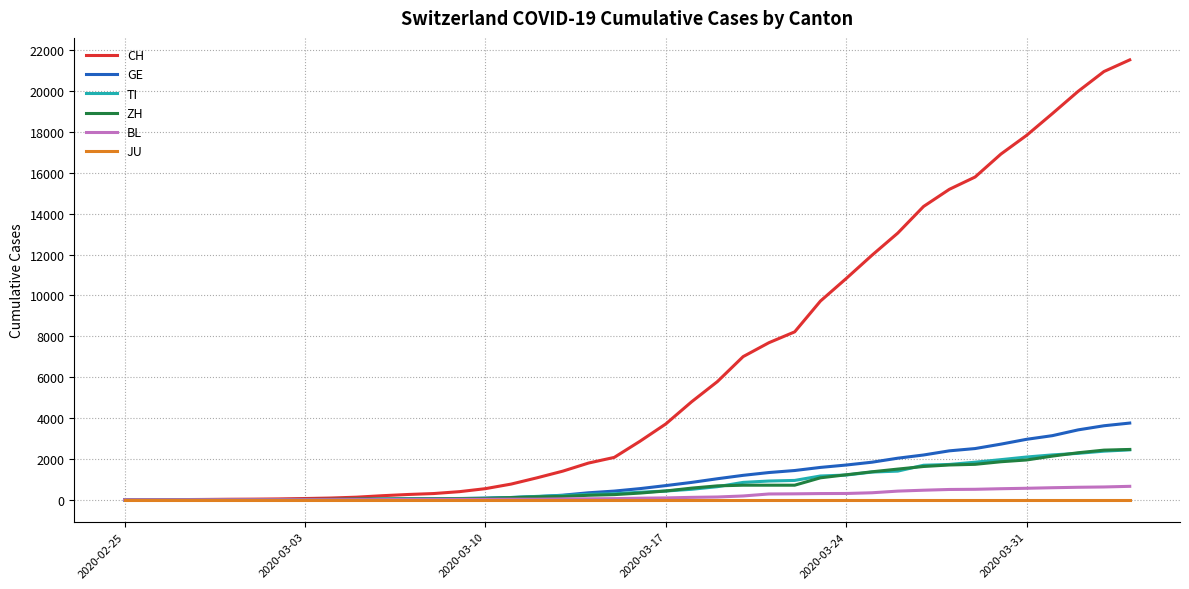

What is the difference between the maximum and second lowest values in the TI series?

2441